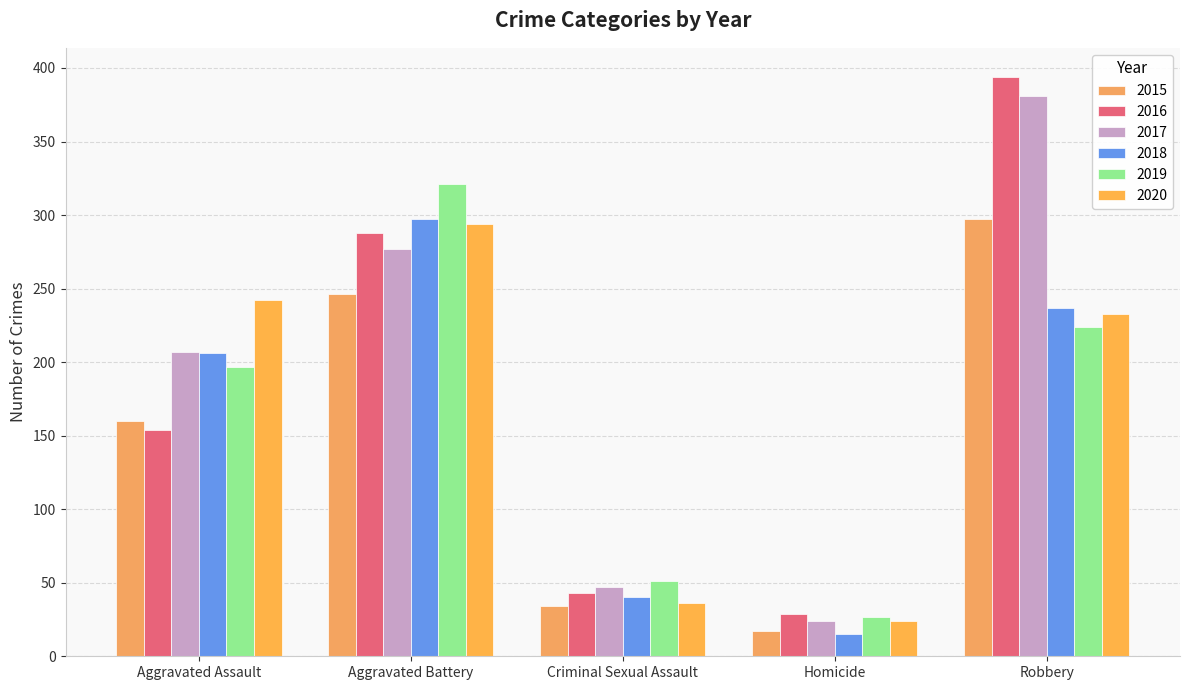

The 2015 series shows 52 at Criminal Sexual Assault. True or false?

False